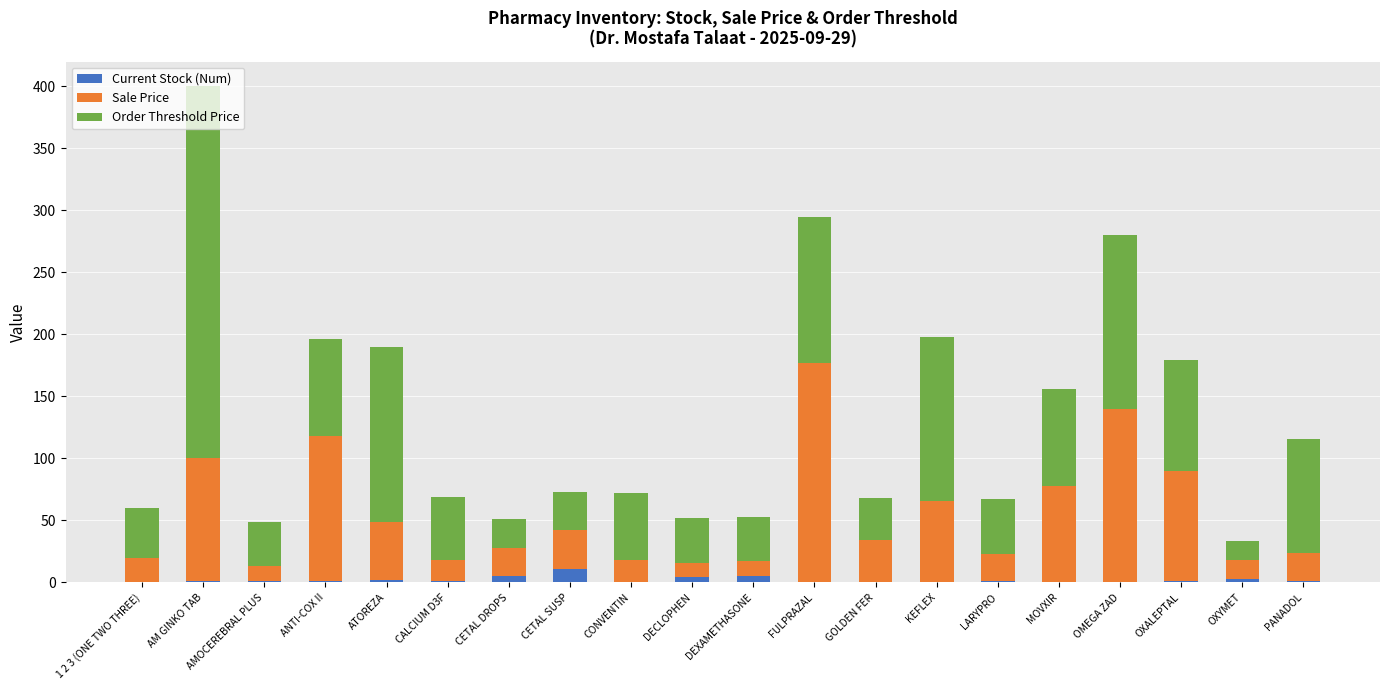

What is the total value across all series at GOLDEN FER?

68.0